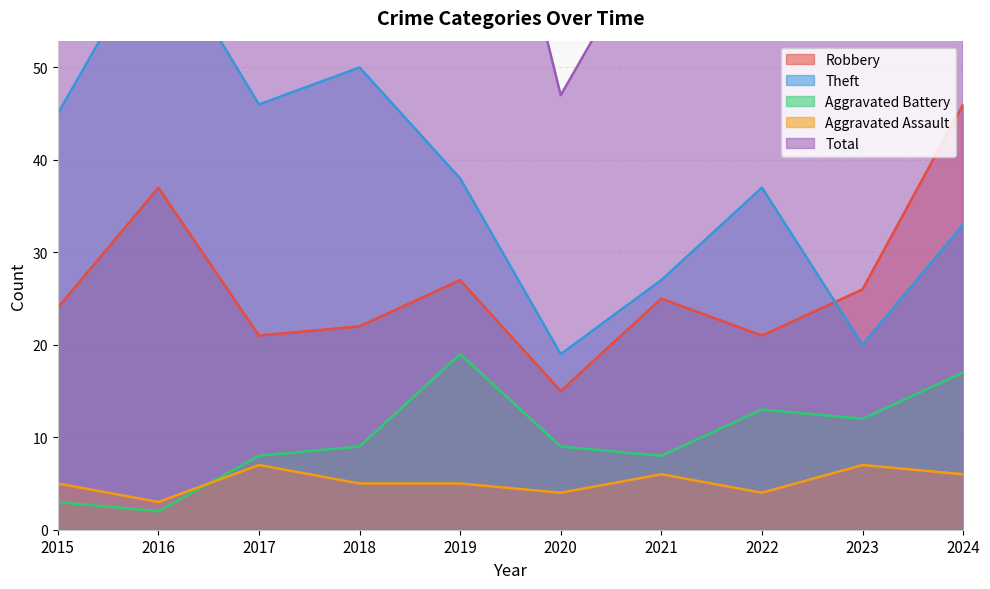

What are all the series names shown in the legend?

Robbery, Theft, Aggravated Battery, Aggravated Assault, Total